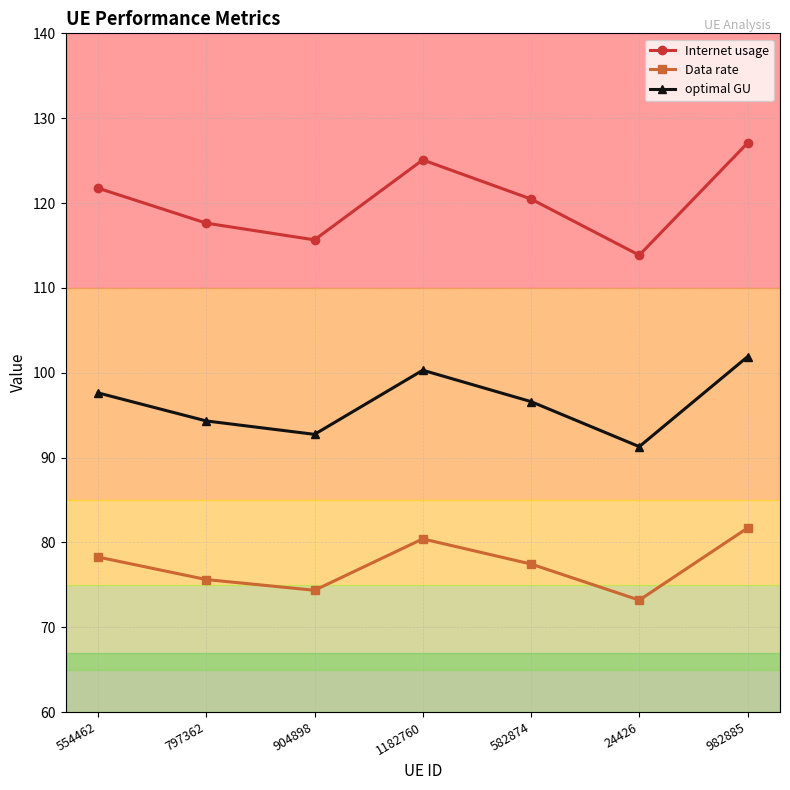

Count the number of data series in this chart.

3